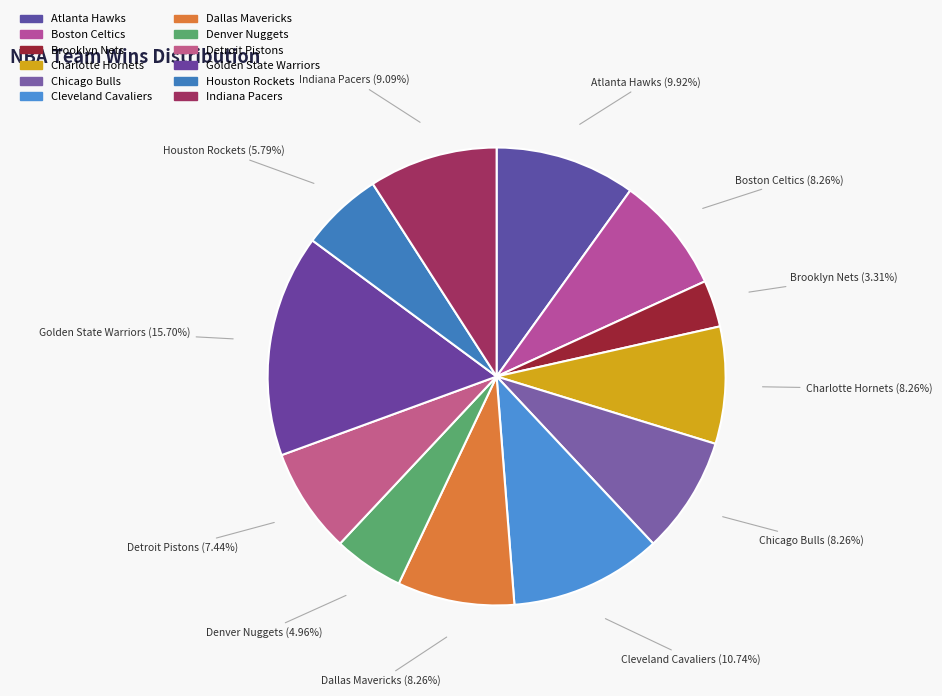

To the nearest percent, what portion does Dallas Mavericks represent?

8%